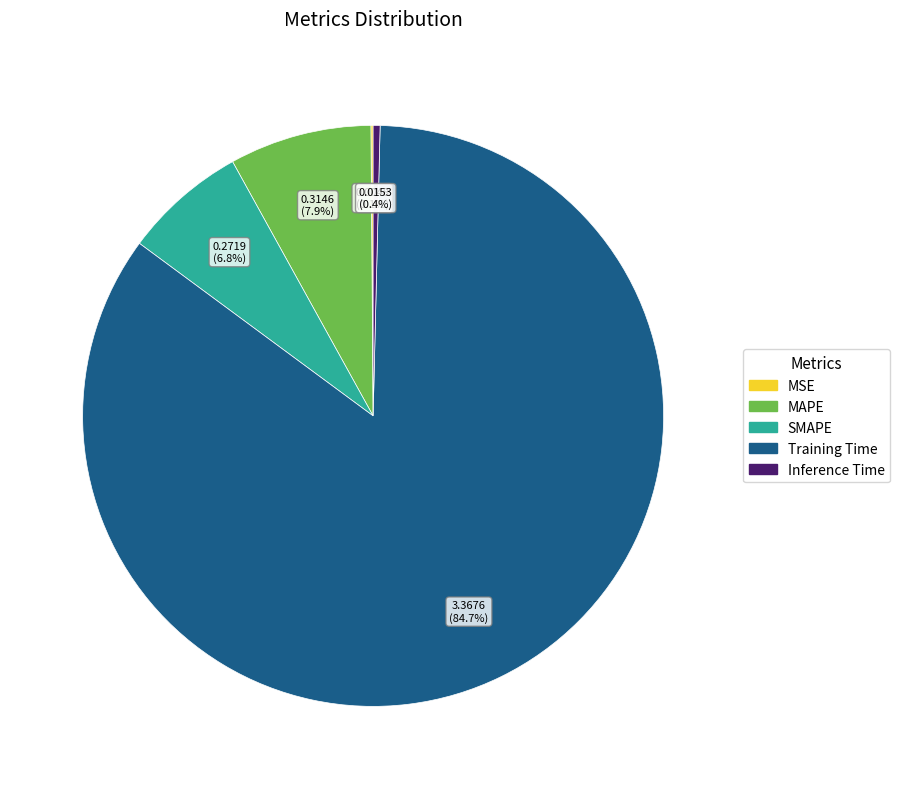

Is it true that MAPE is 1% of the pie?

False